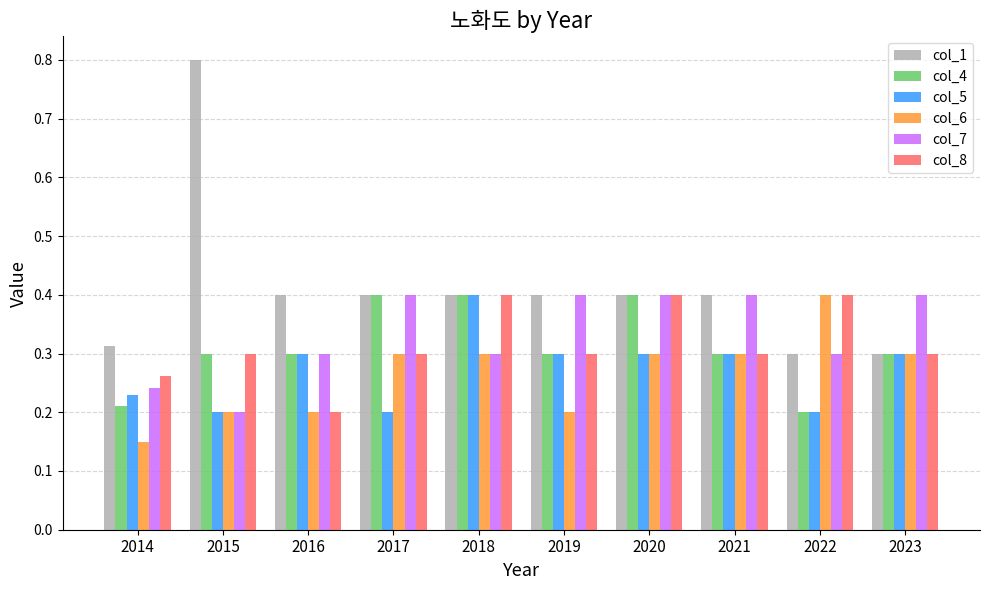

At how many categories does at least one series exceed 0?

10